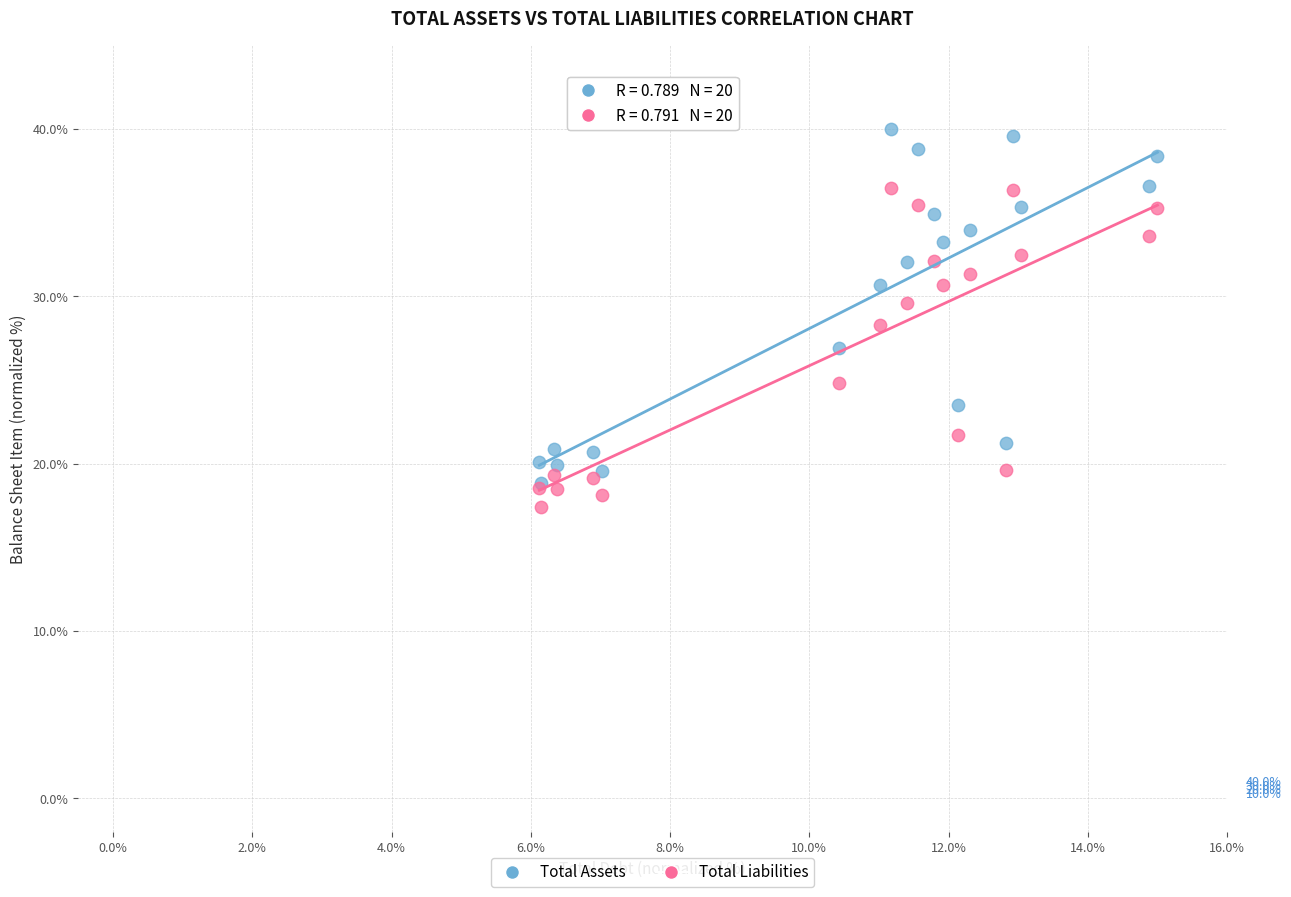

Which series contains the lowest Y value?

Total Liabilities